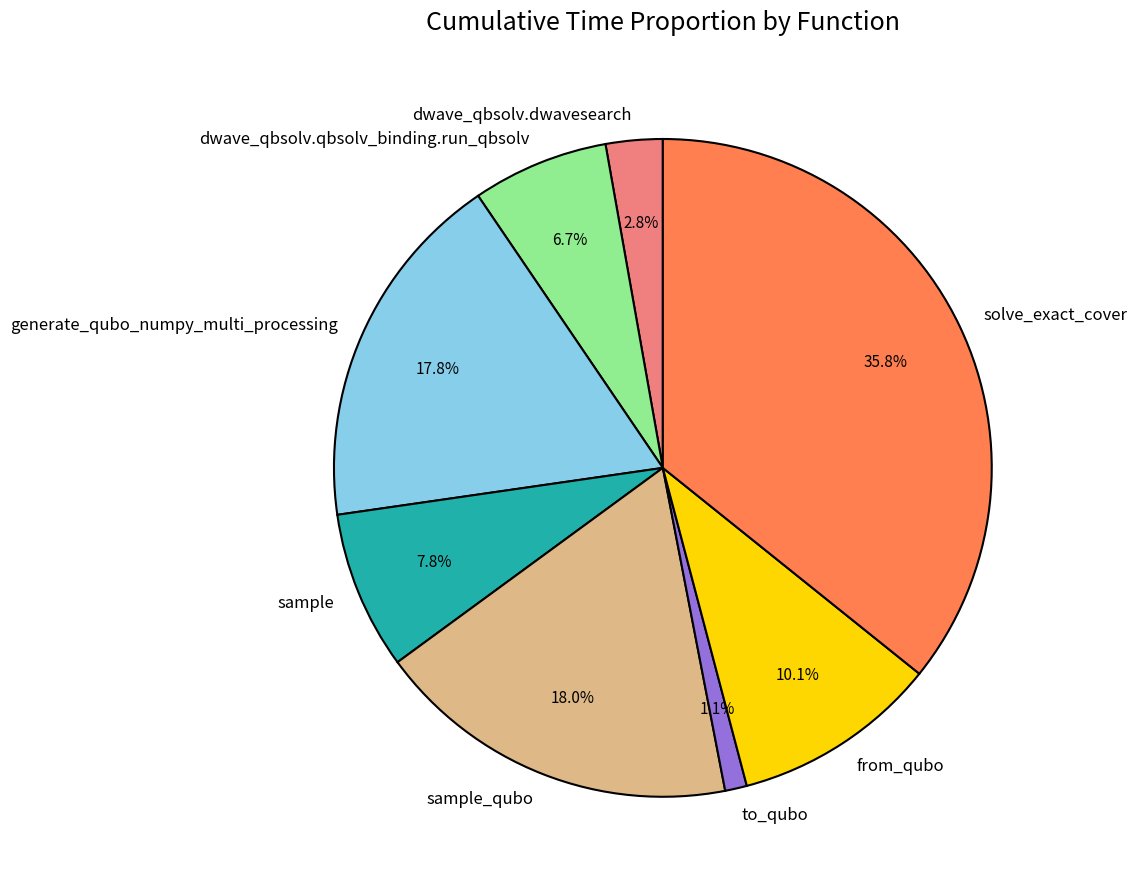

Count the number of slices in the pie.

8